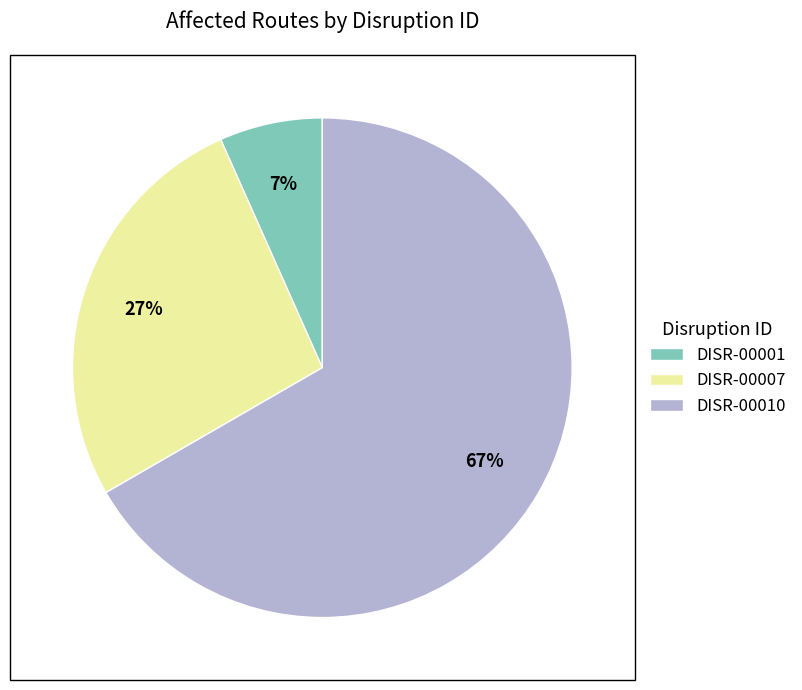

Approximately how many times larger is the value at DISR-00001 compared to DISR-00010?

0.1